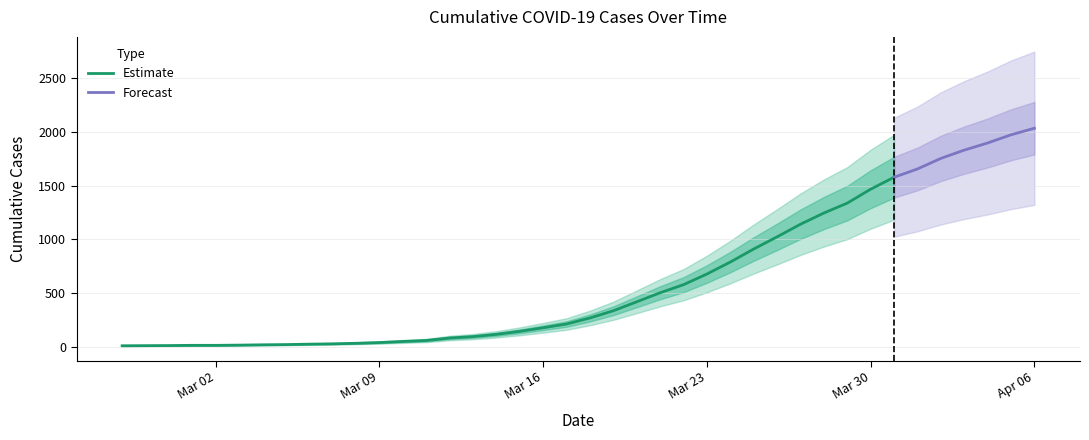

Where is the data nearest to the value 1022?

2020-03-26